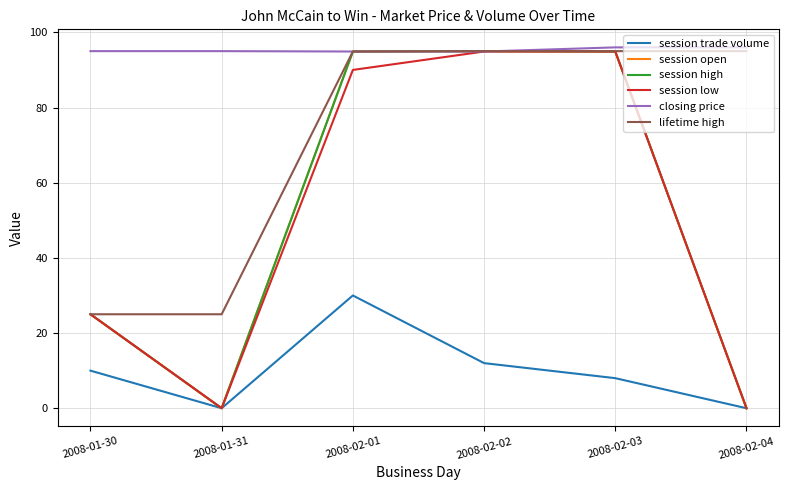

True or false: session open and lifetime high cross at least once.

False